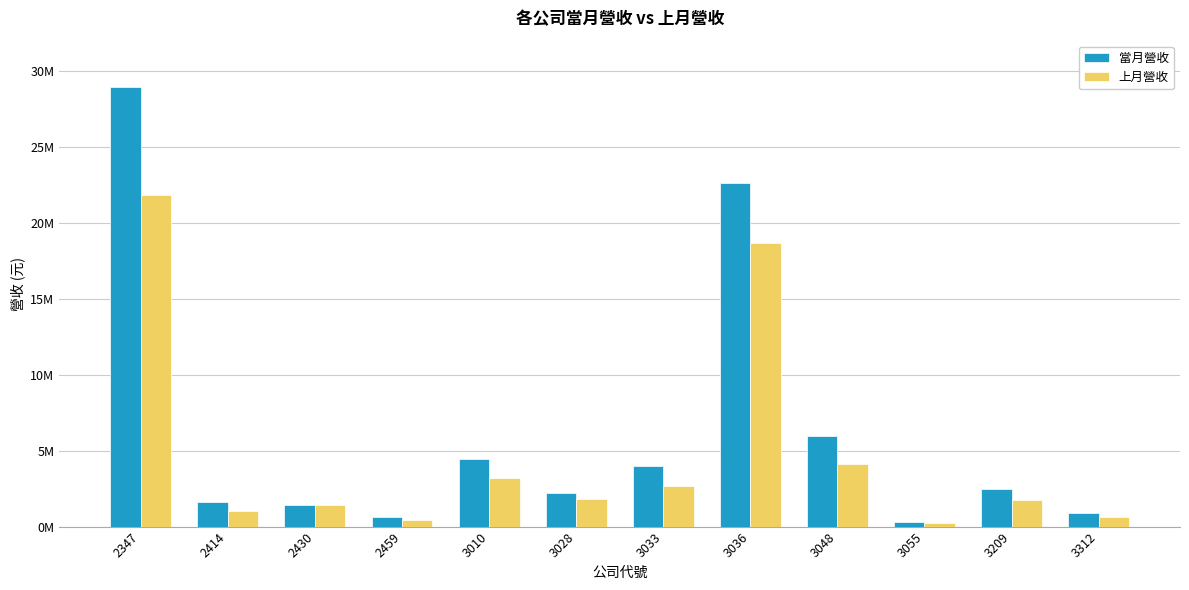

Does the chart contain any negative values?

No